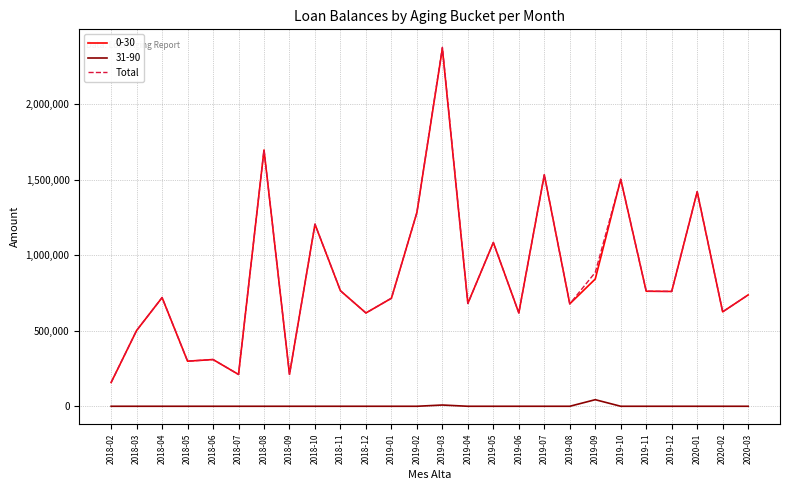

The value of Total at 2018-12 is 617974.5. True or false?

True